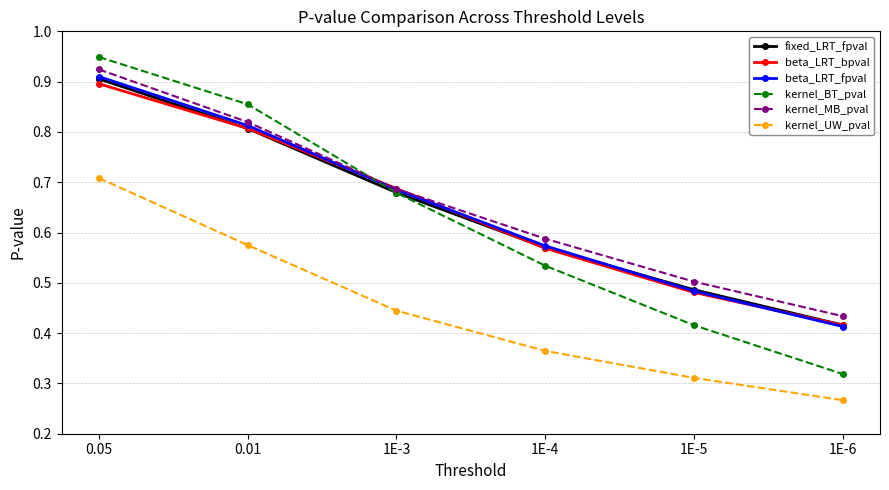

How many categories are shown in the chart?

6